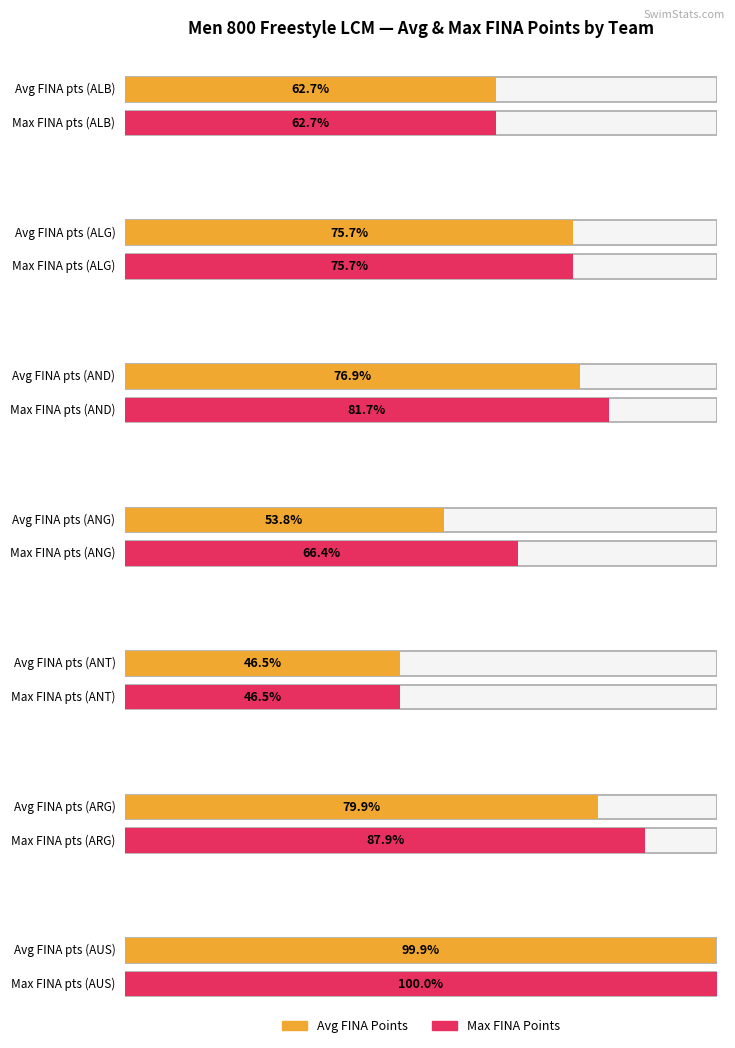

Is it true that avg_fina_points equals 266 at ARG?

False